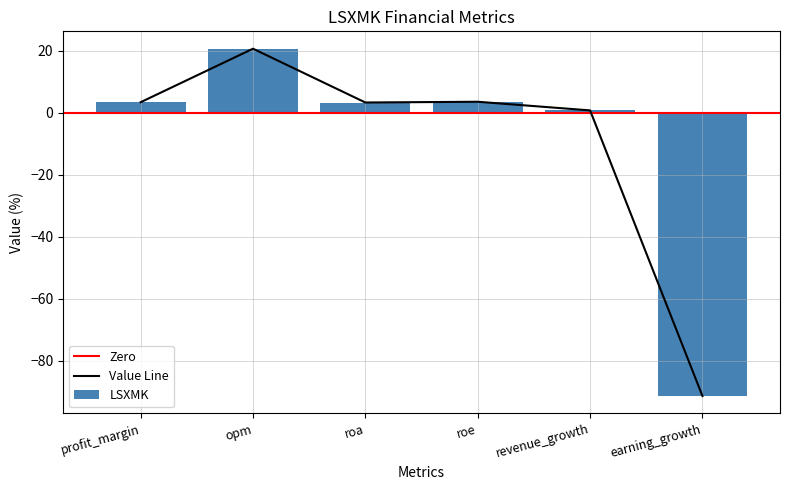

How many values are above zero?

5